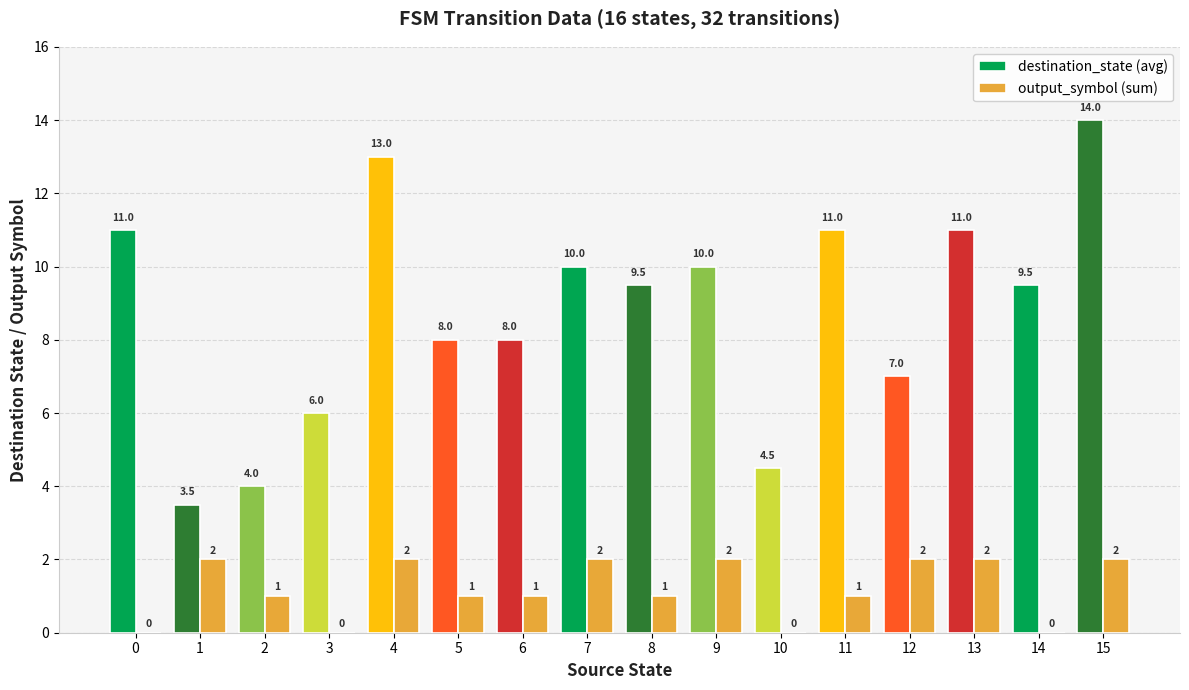

Between 0 and 11, which series saw the biggest shift?

output_symbol (sum)